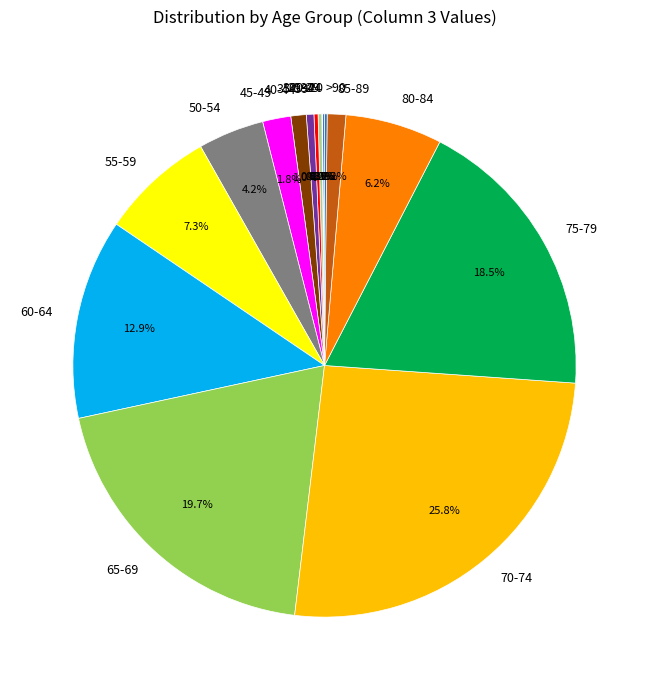

What is the largest slice in the pie chart?

70-74